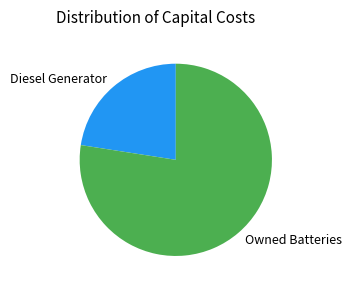

How many slices are in this pie chart?

2